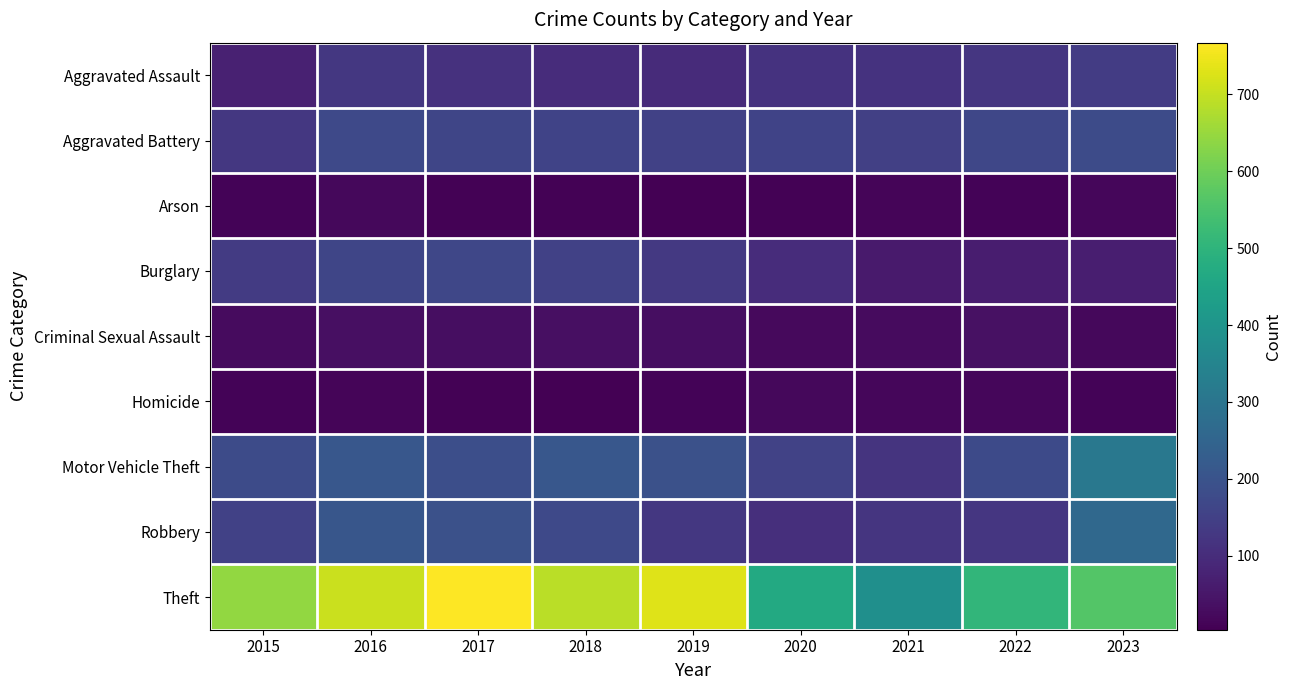

Between 2017 and 2019, which is larger?

2017